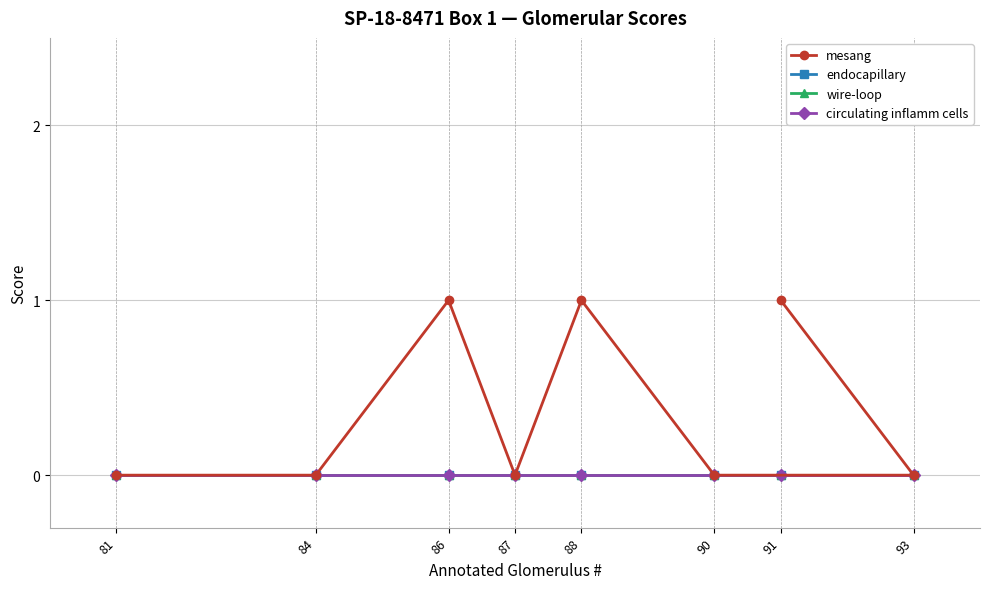

What are all the series names shown in the legend?

mesang, endocapillary, wire-loop, circulating inflamm cells